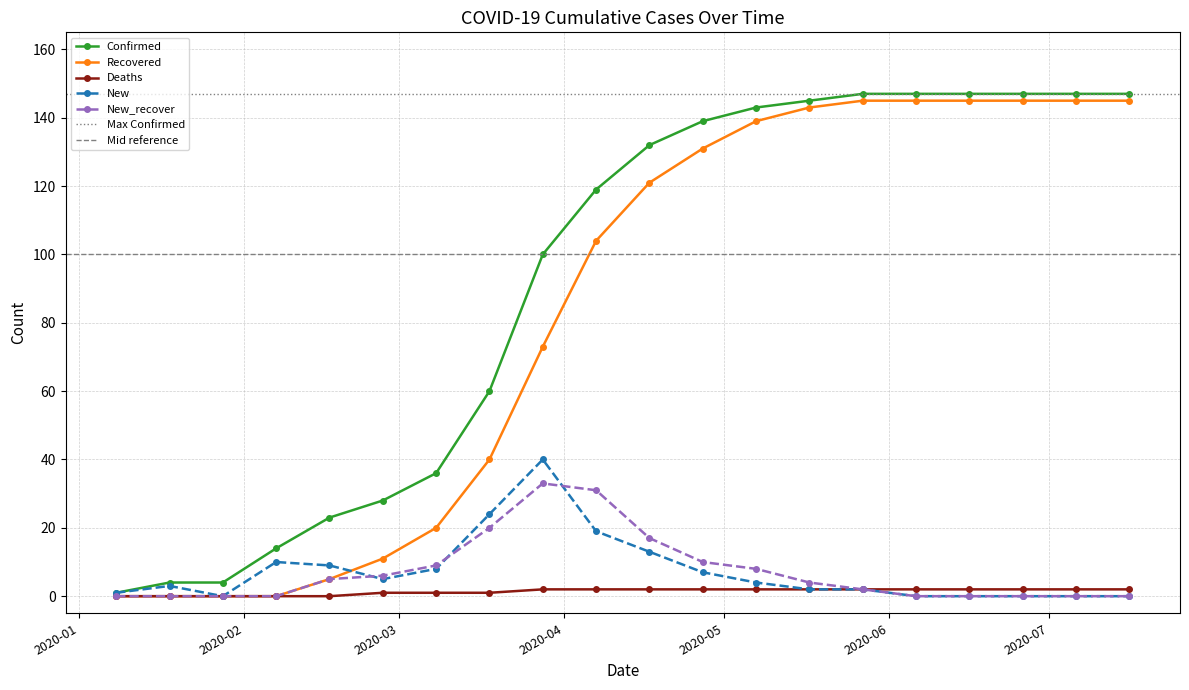

True or false: Deaths has more than 0 points higher than both neighbors.

False